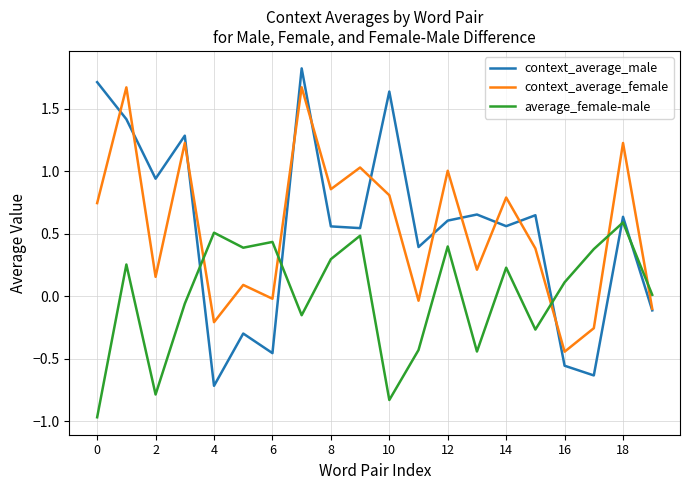

How many series are shown in this chart?

3